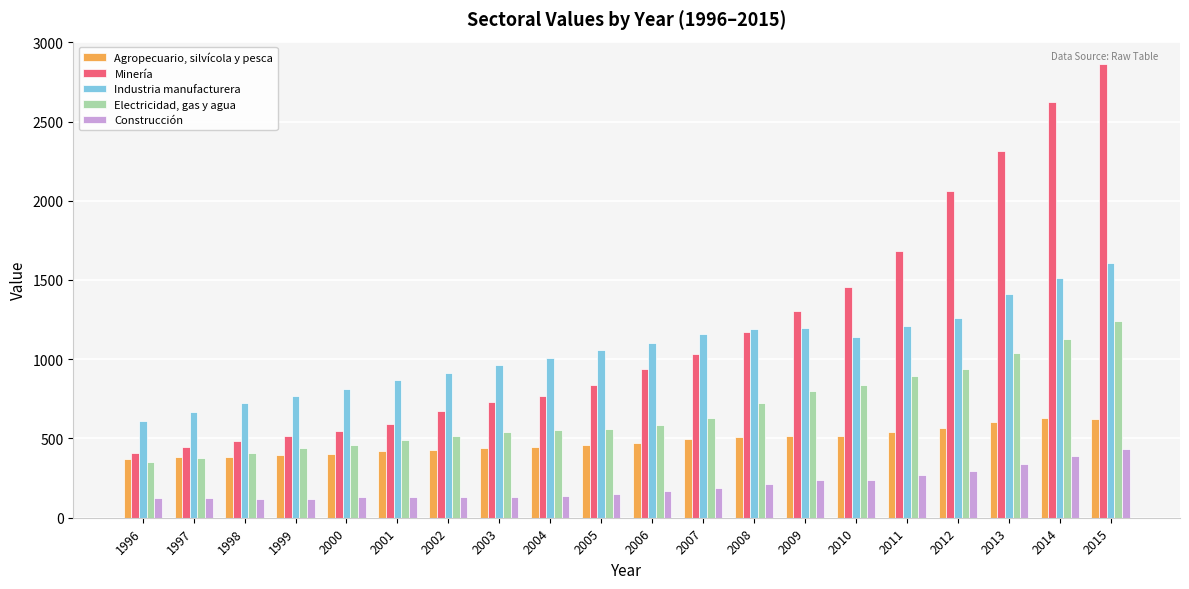

What is the average value of the Construcción series?

204